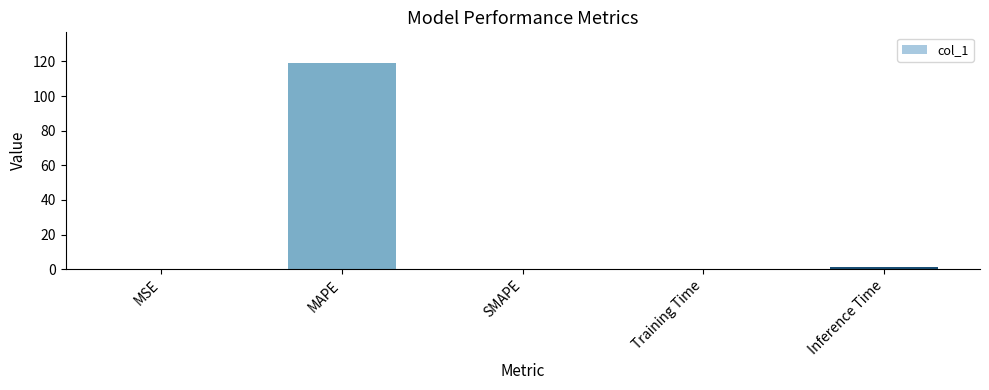

How many series are shown in this chart?

1